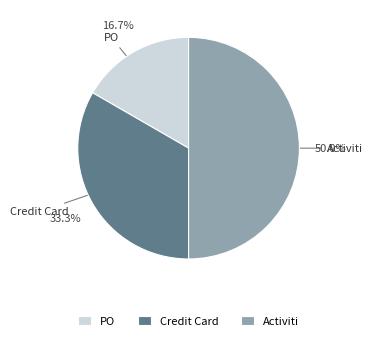

What is the smallest slice in the pie chart?

PO